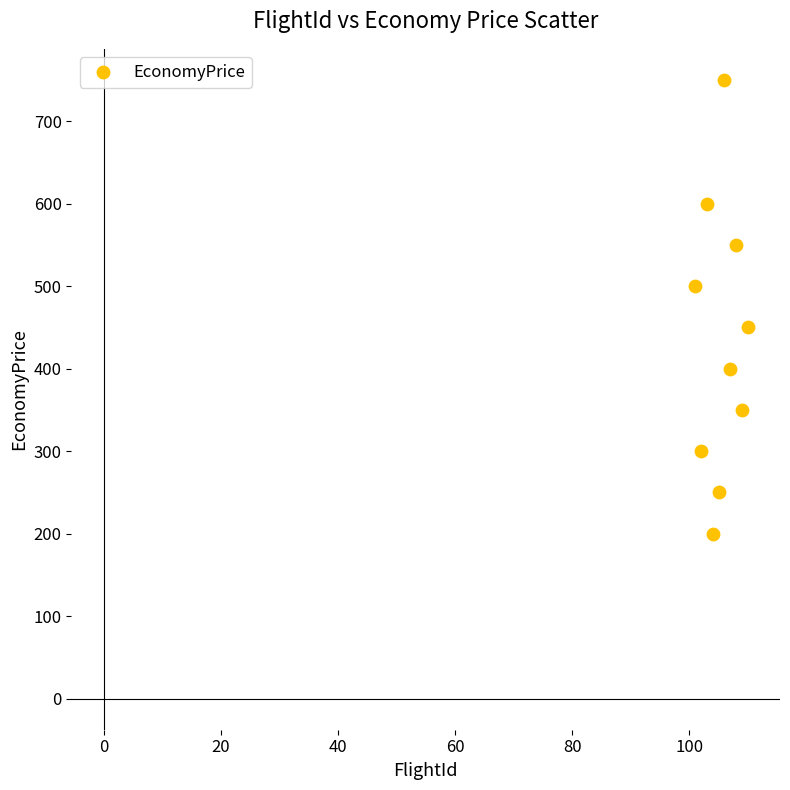

What is the average X value?

106